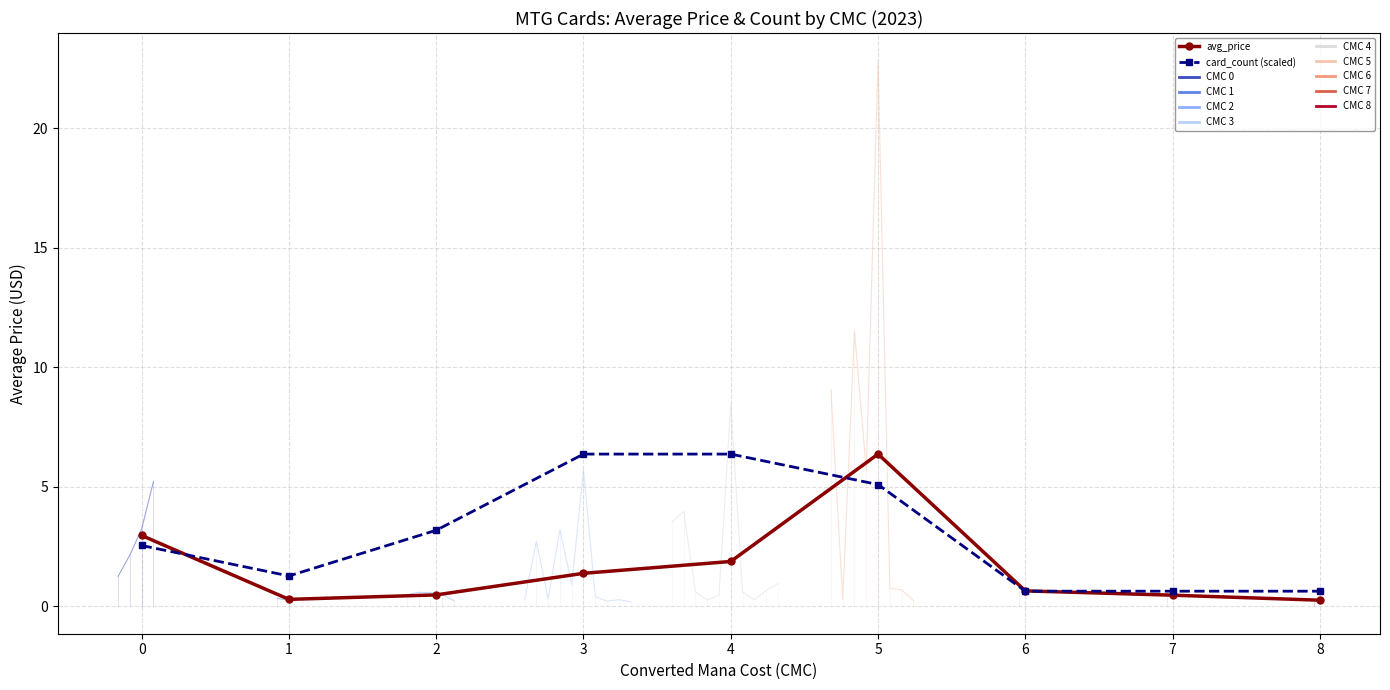

How many lines are shown in the chart?

2